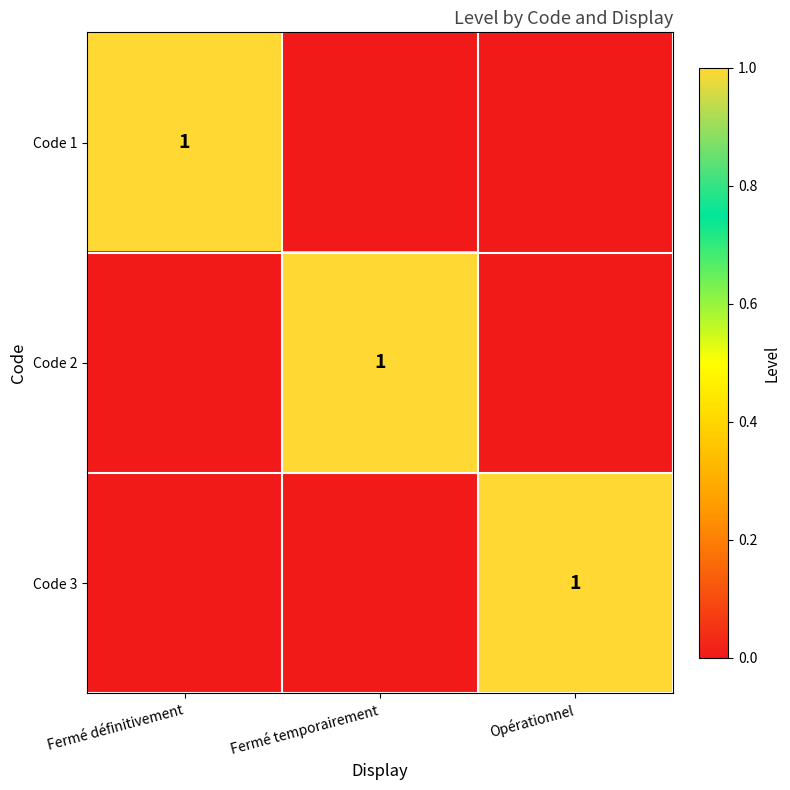

The Code 3 series shows 1 at Opérationnel. True or false?

True